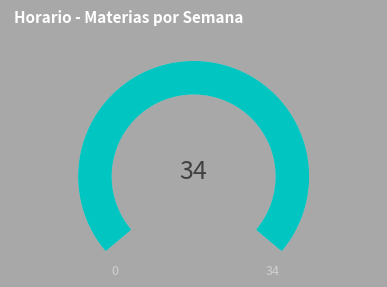

Does any single category account for the majority?

No